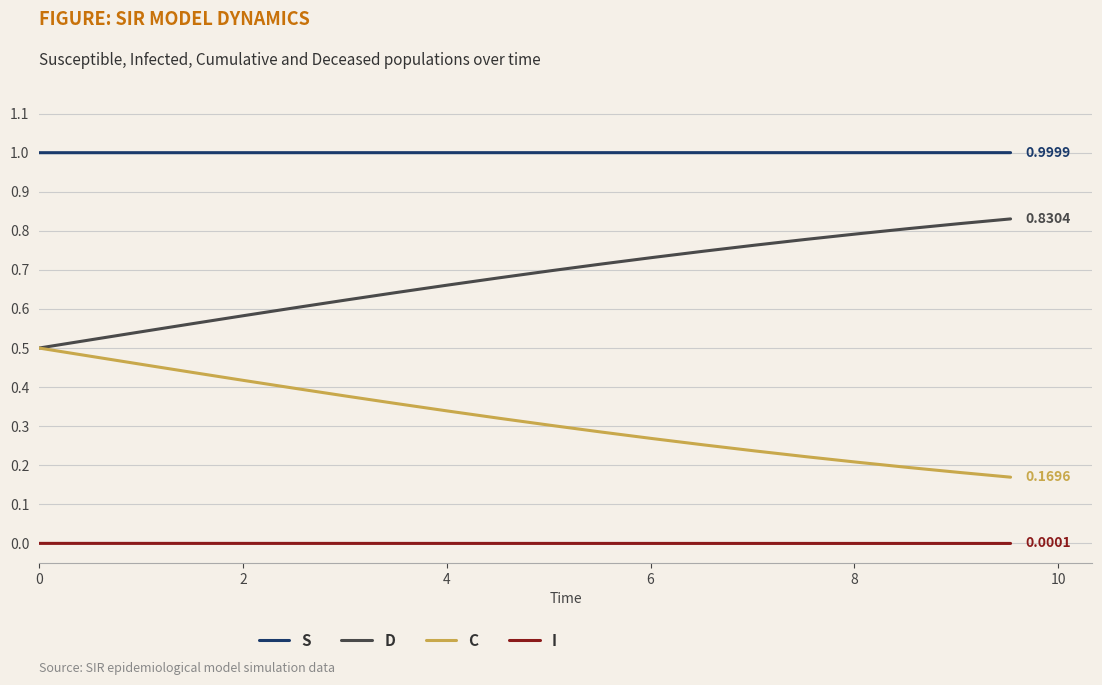

Which series has the largest total across all categories?

S